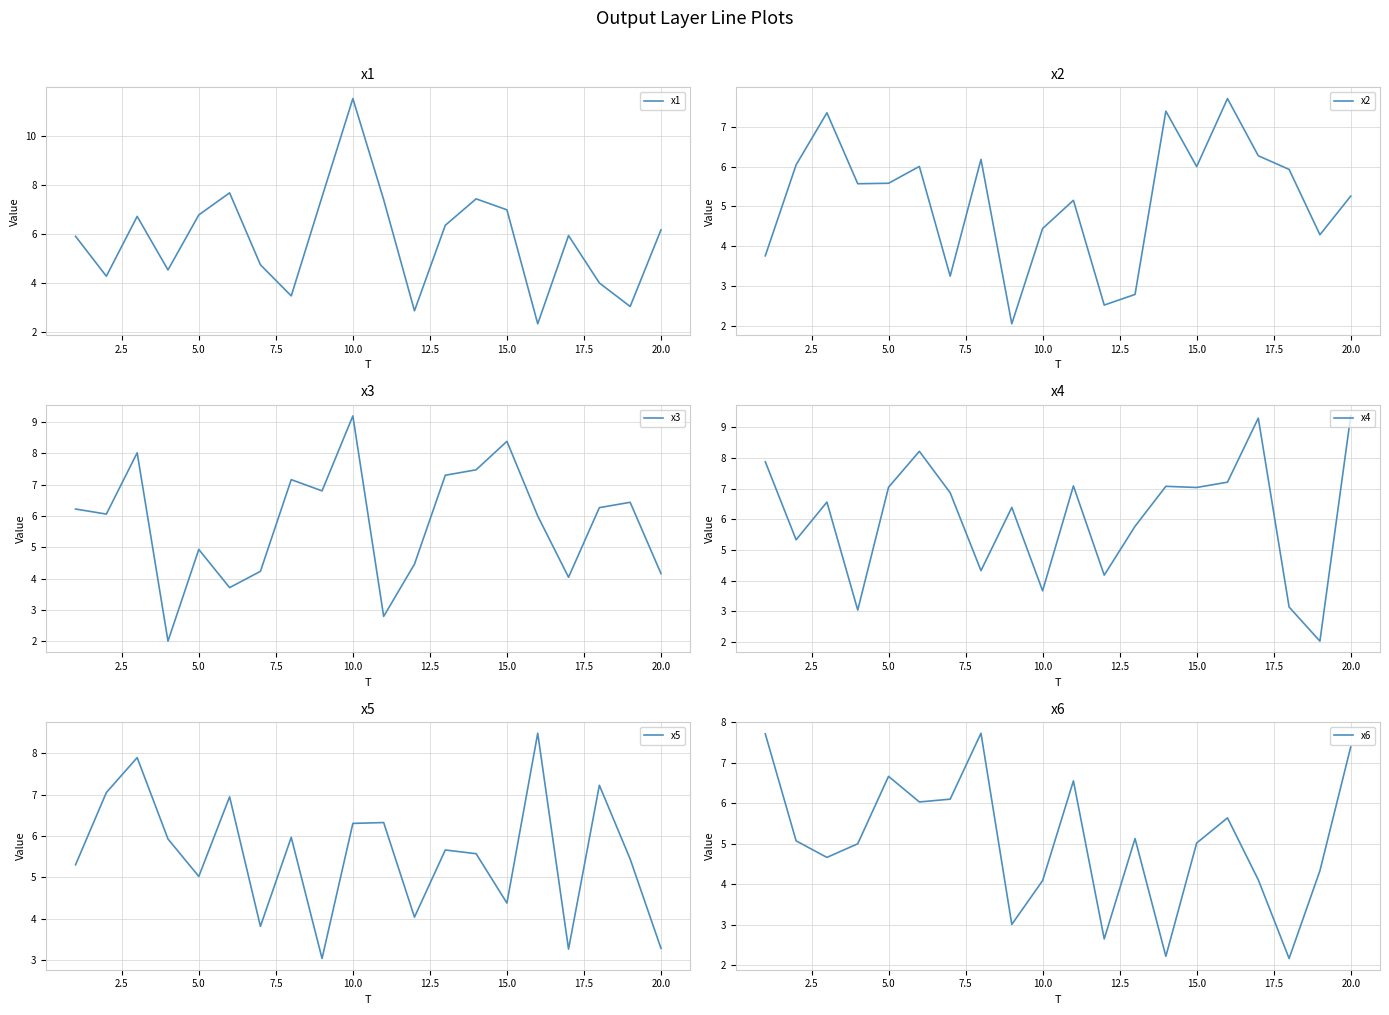

Is it true that x1 equals 6.8 at 5.0?

True